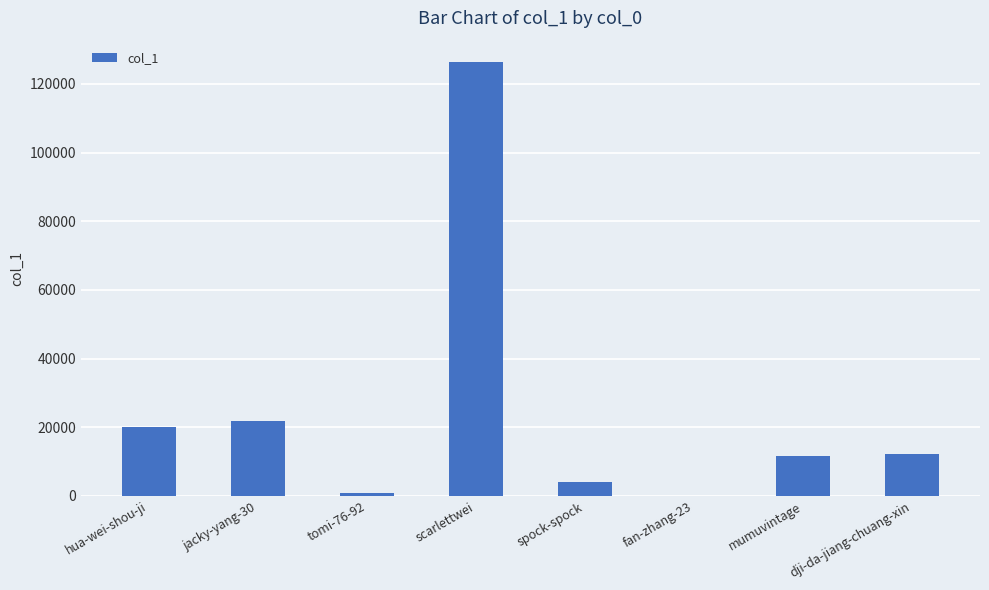

The value at spock-spock is 3929. True or false?

True